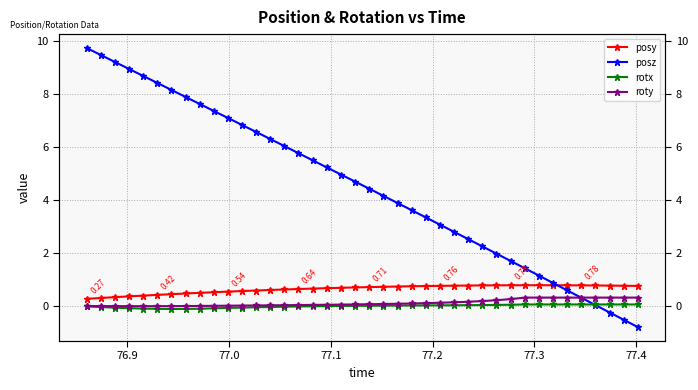

Which series has the largest range (max minus min)?

posz